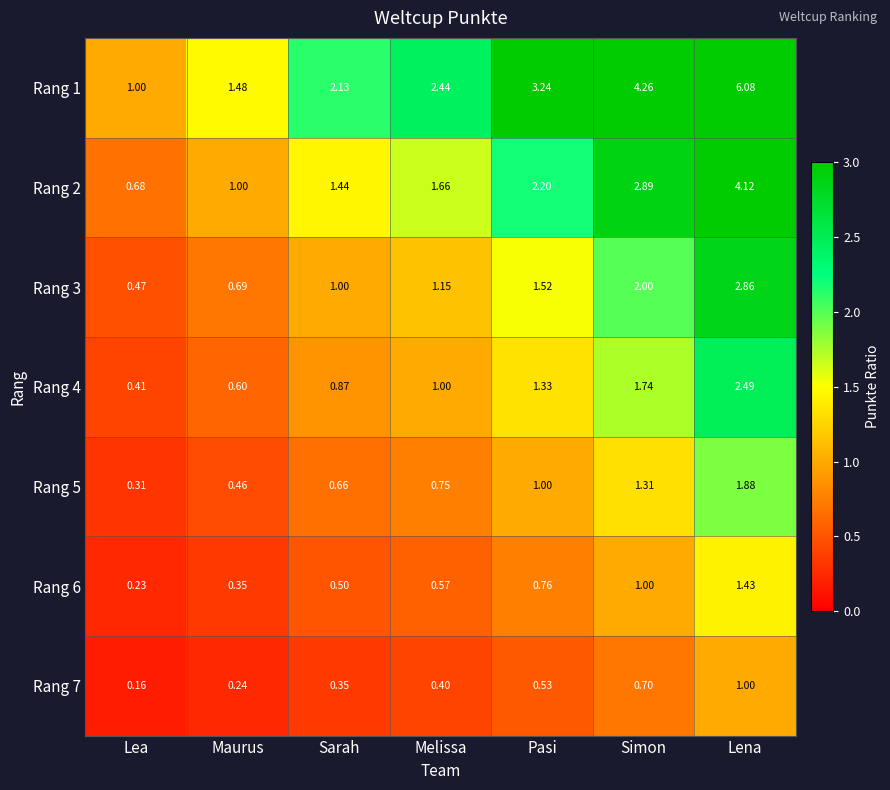

How many data points does each series have?

7